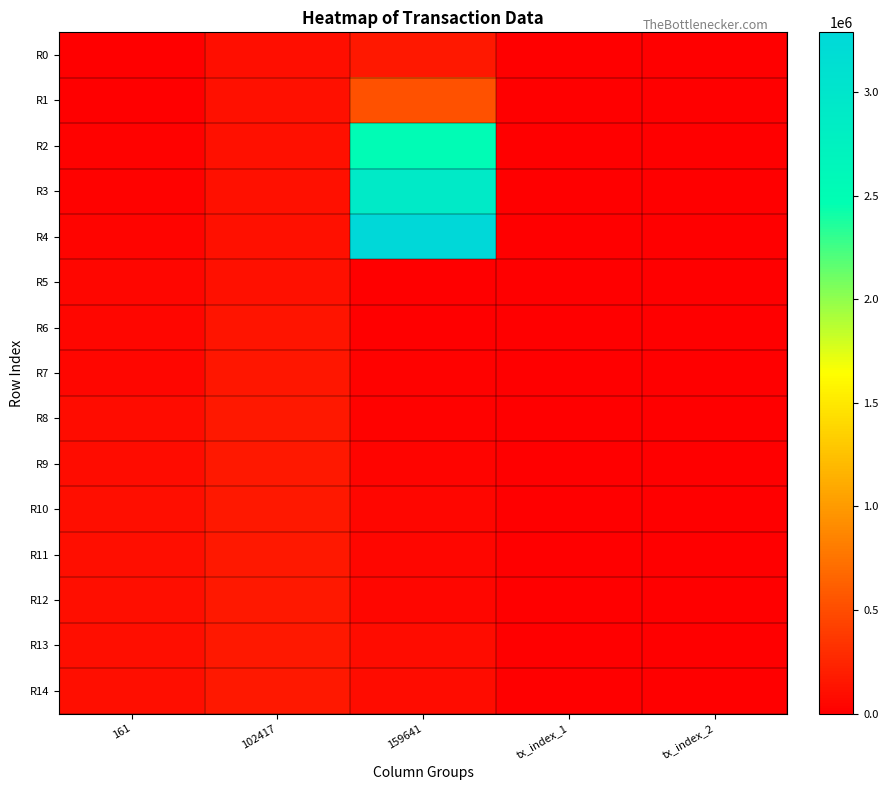

How many distinct data groups are displayed?

15